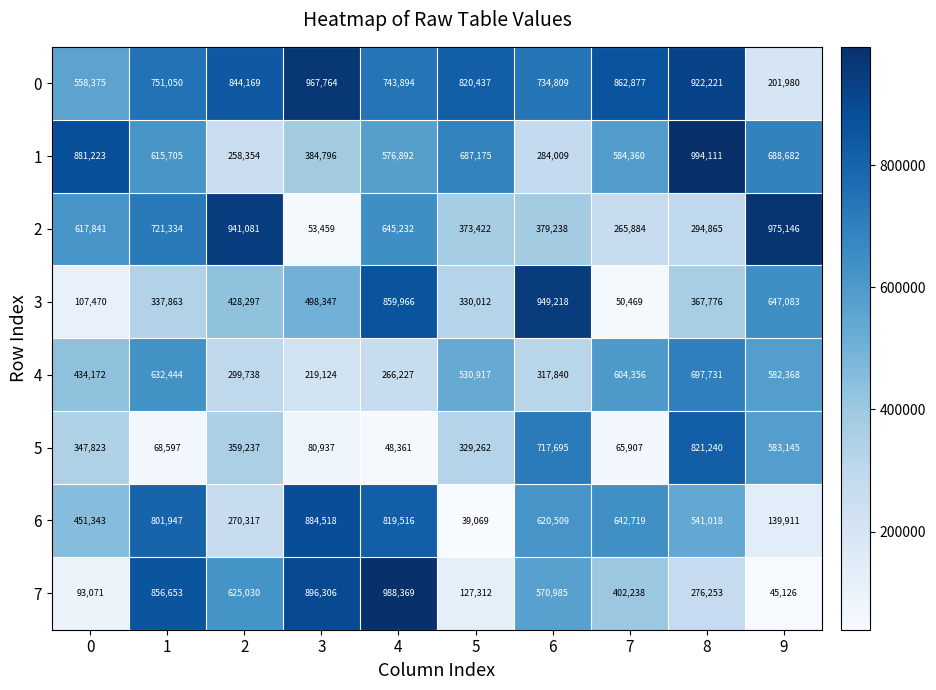

The value of 3 at 5 is 528106. True or false?

False